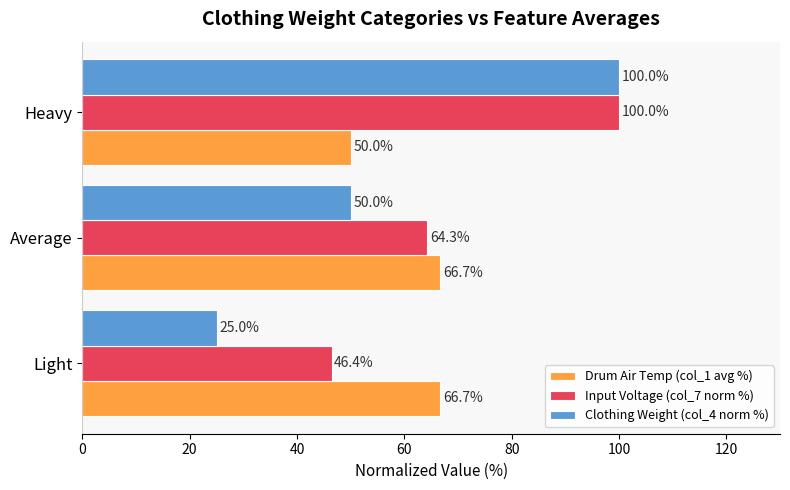

What is the sum of all Input Voltage (col_7 norm %) values?

210.7